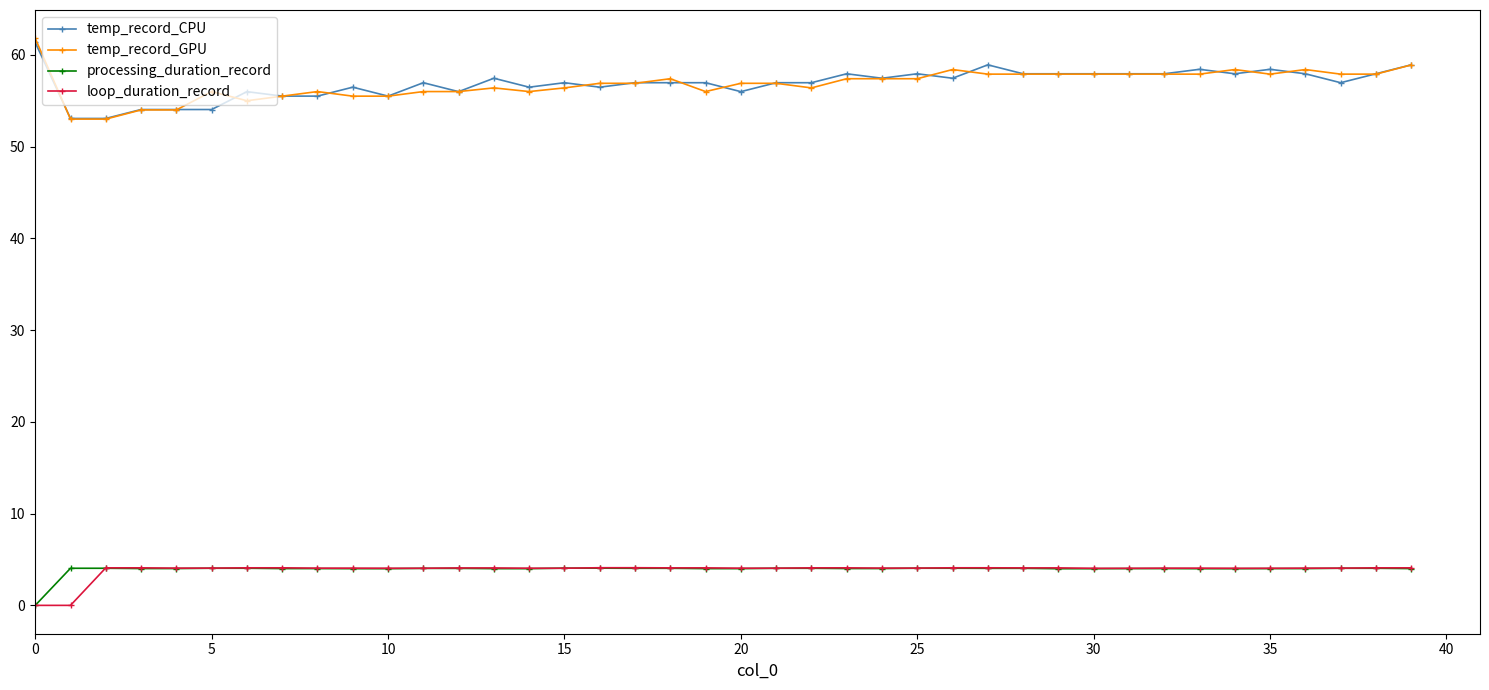

Which series has the widest spread of values?

temp_record_GPU